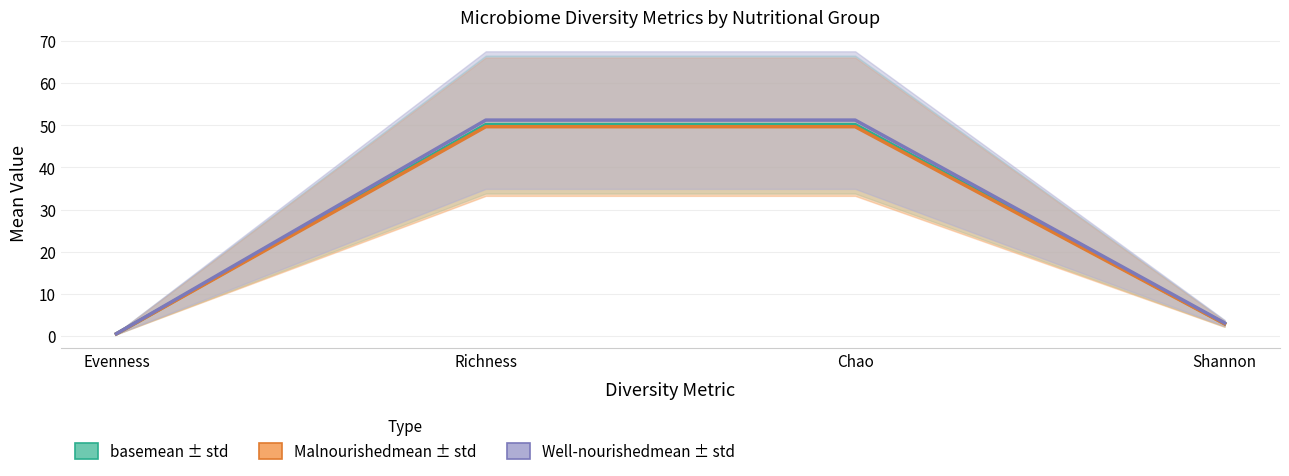

Reading left to right, extract all data points from this chart.

basemean: 0.5	50.2	50.2	3.0
Malnourishedmean: 0.5	49.7	49.7	2.9
Well-nourishedmean: 0.6	51.2	51.2	3.1